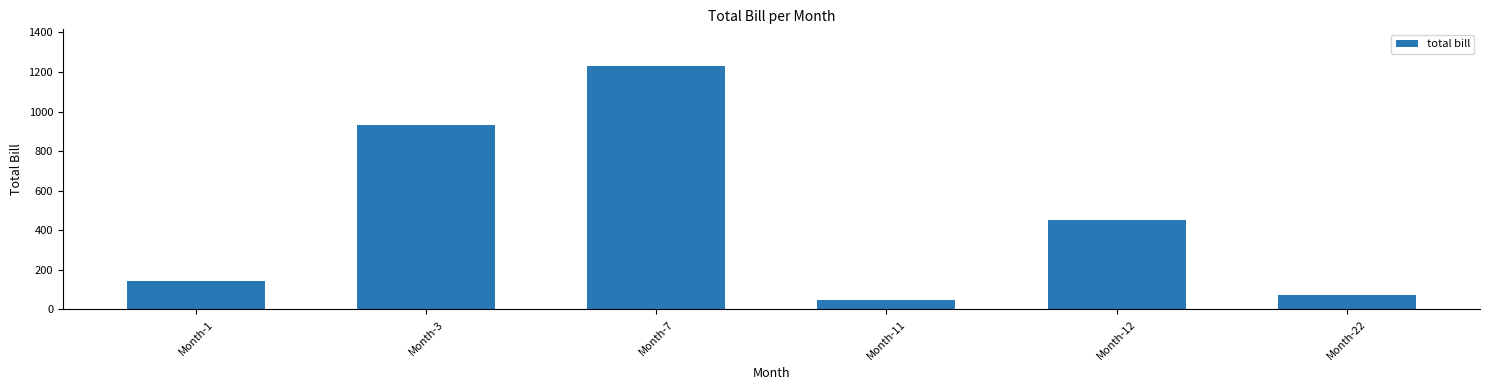

List the labels in order of value, smallest first.

Month-11, Month-22, Month-1, Month-12, Month-3, Month-7